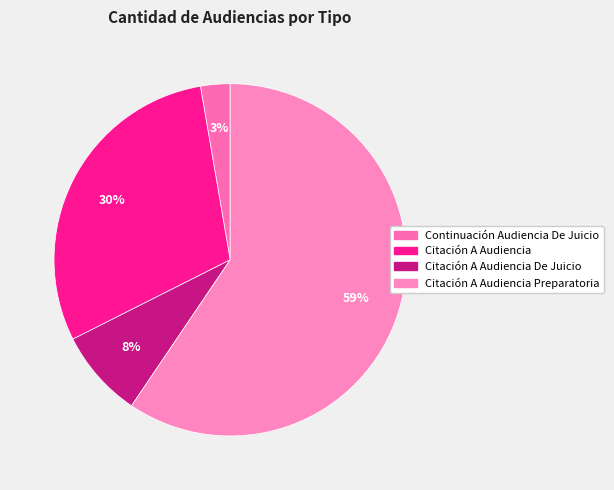

How many segments does this pie chart have?

4